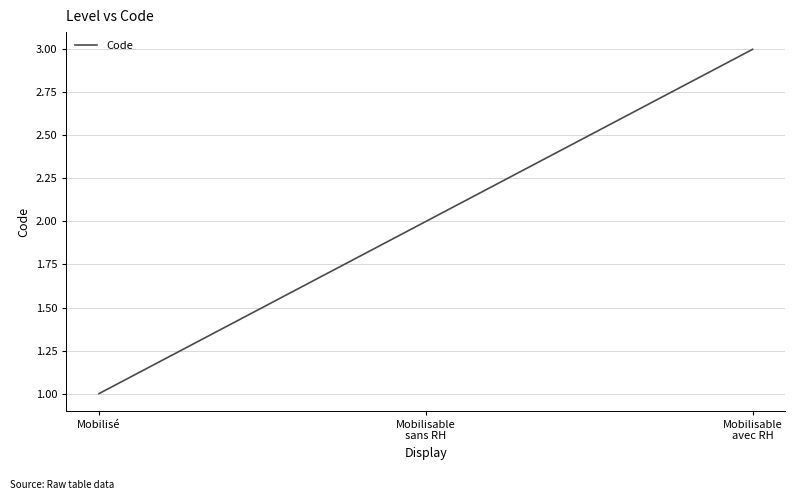

The chart shows a value of 2 at Mobilisable
sans RH. True or false?

True